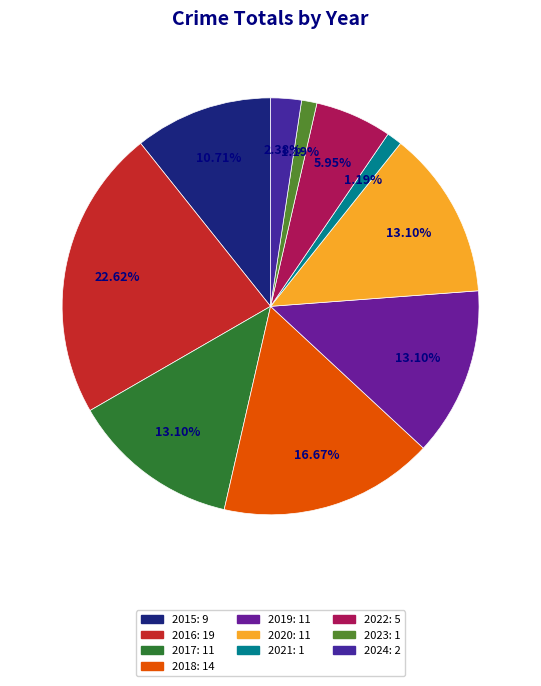

To the nearest percent, what portion does 2021 represent?

1%